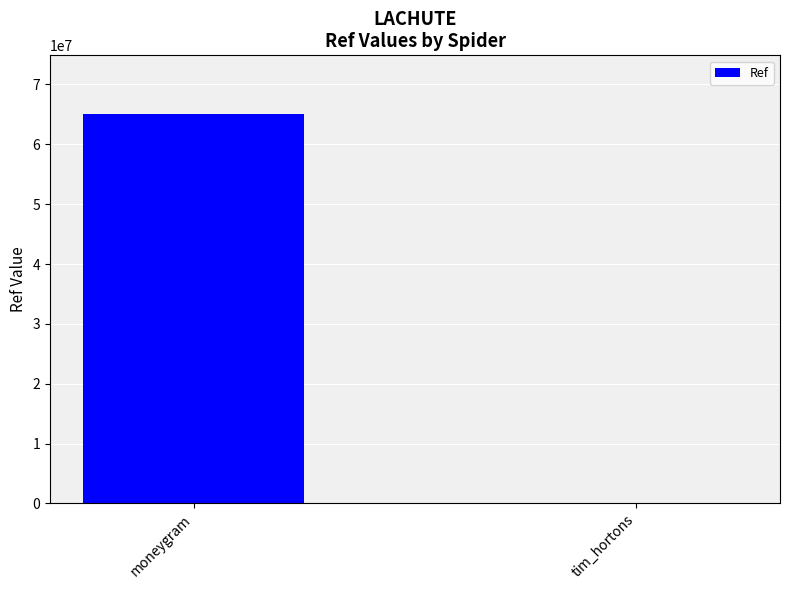

Which has a higher value, moneygram or tim_hortons?

moneygram